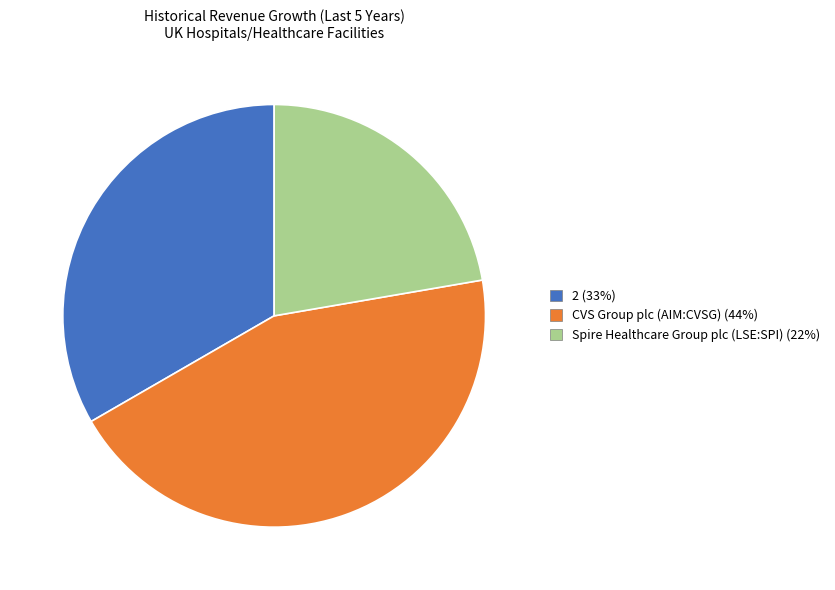

Is there a majority slice in this chart?

No